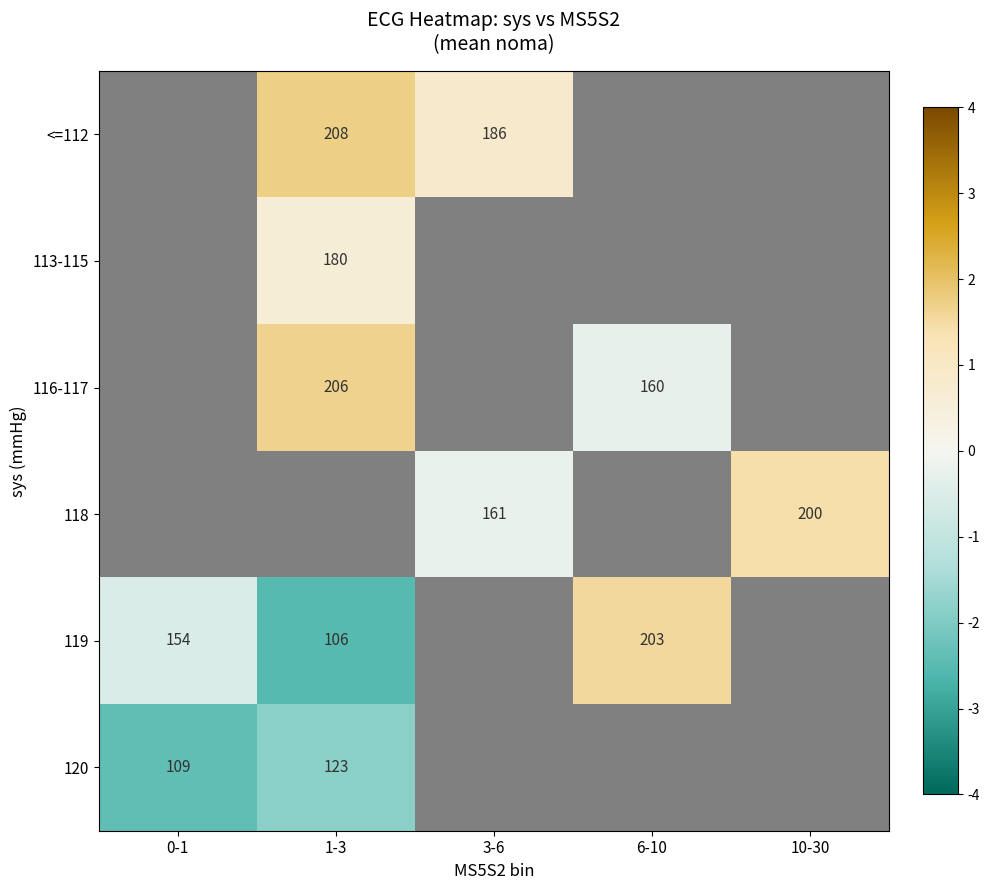

How many series are shown in this chart?

6